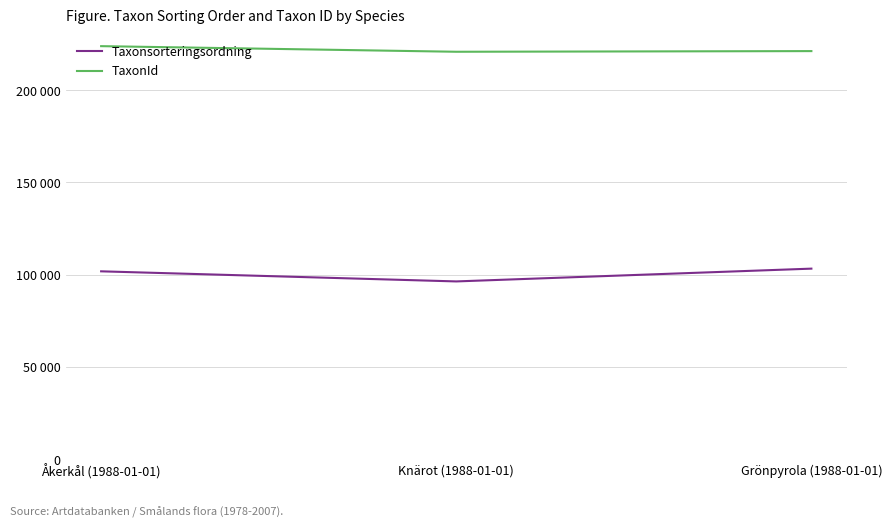

What are all the series names shown in the legend?

Taxonsorteringsordning, TaxonId